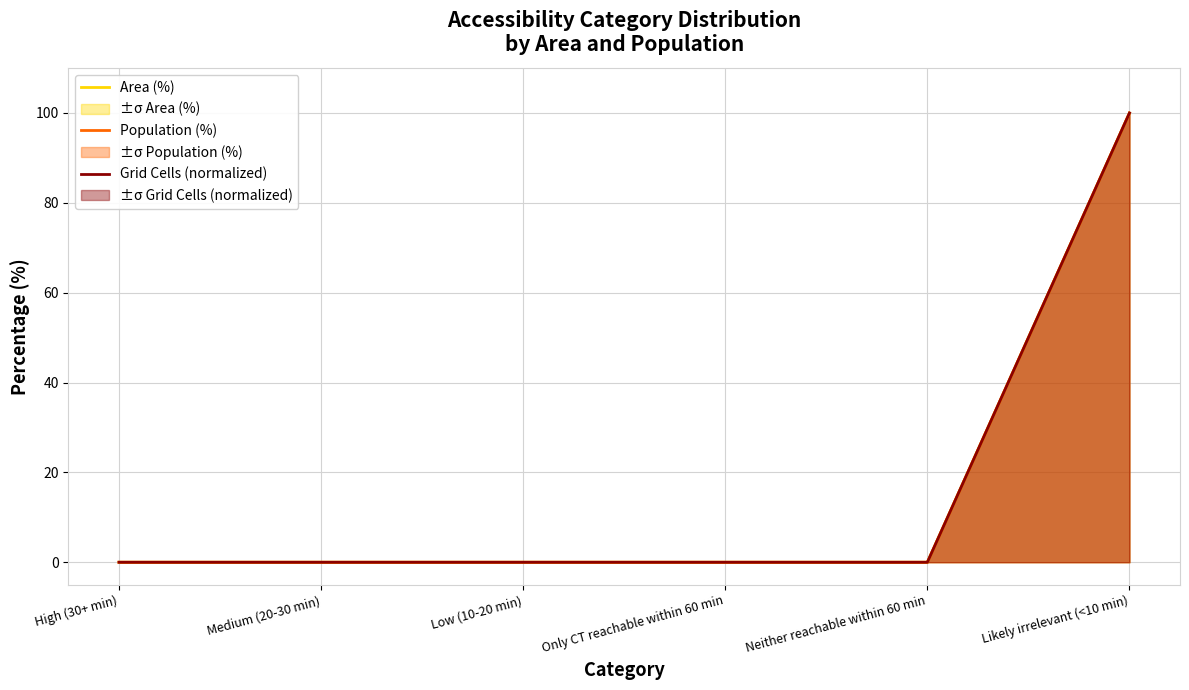

List the labels in order of Population (%) value, largest first.

Likely irrelevant (<10 min), High (30+ min), Medium (20-30 min), Low (10-20 min), Only CT reachable within 60 min, Neither reachable within 60 min